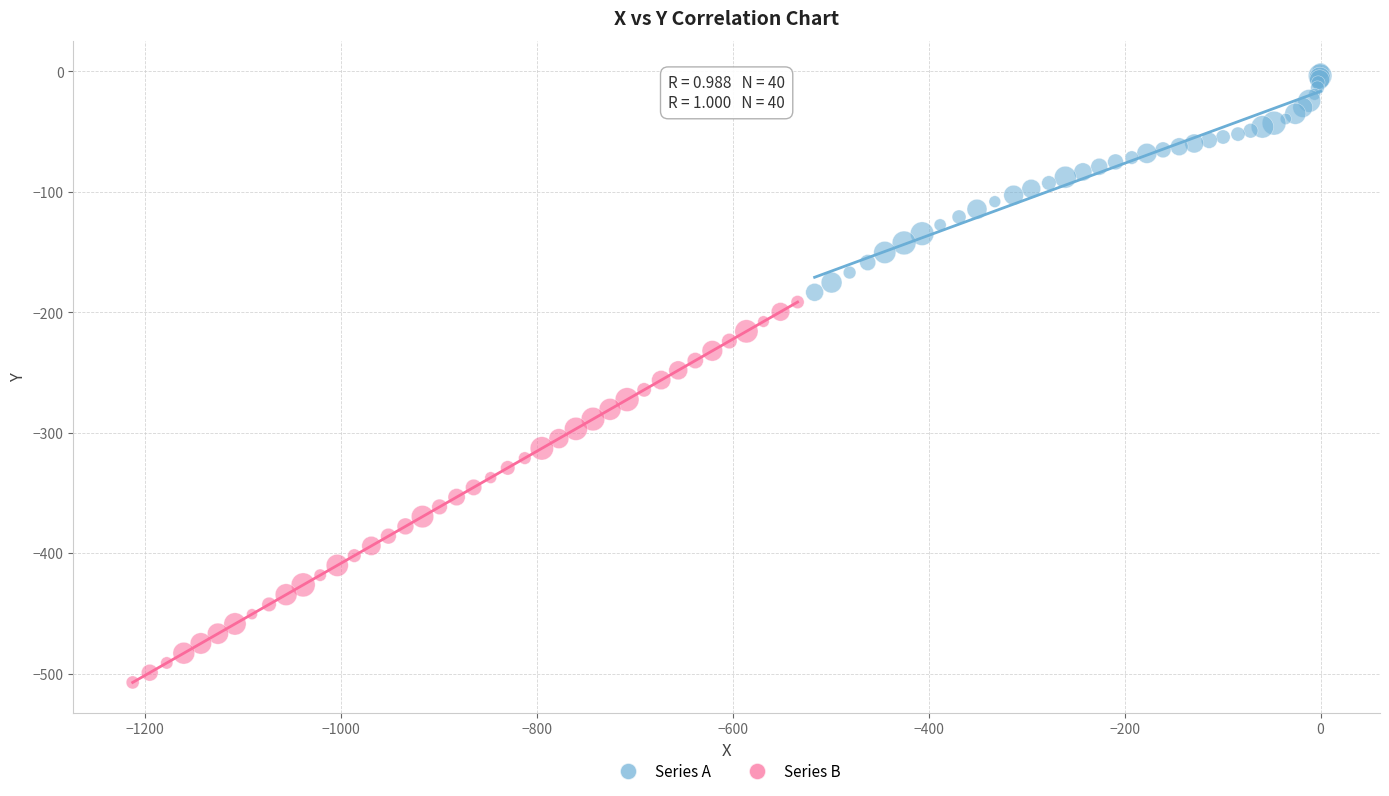

Which series reaches the maximum Y coordinate?

Series A